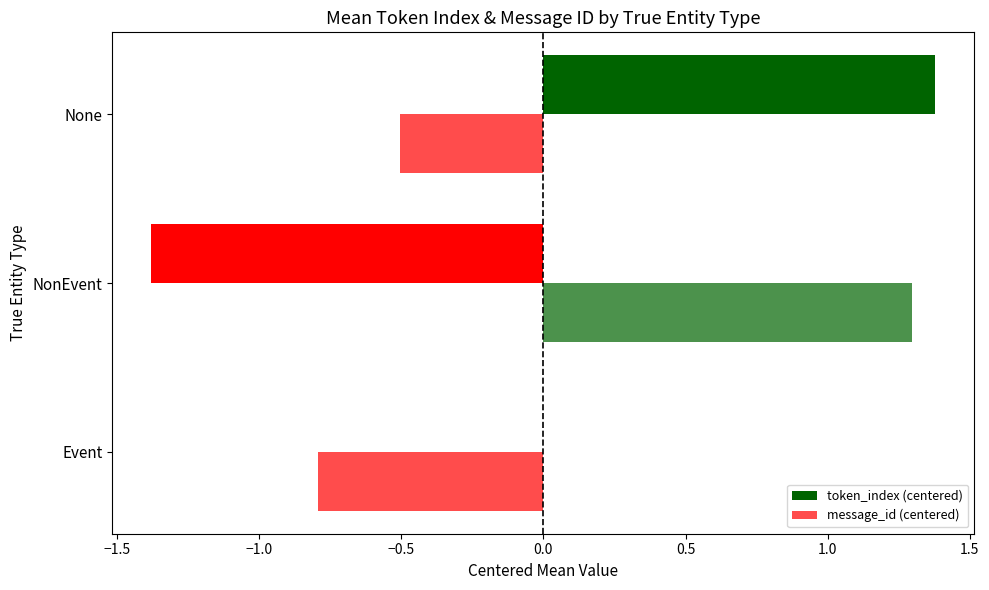

Count the number of categories in the chart.

3